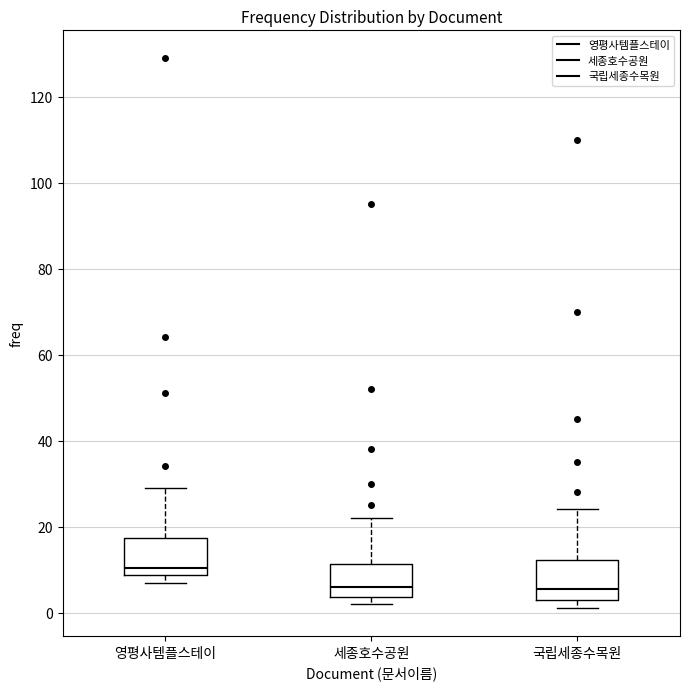

Reading left to right, transcribe this box plot: for each box, give where its median line is, the range the box spans, and where its two whiskers end, as read against the y-axis. The values are not printed on the chart, so give them approximately, as read against the axis.

영평사템플스테이: median 10, box 8 to 18, whiskers 8 (just below the box's lower edge) to 30
세종호수공원: median 6, box 4 to 12, whiskers 2 to 22
국립세종수목원: median 6, box 4 to 12, whiskers 2 to 24